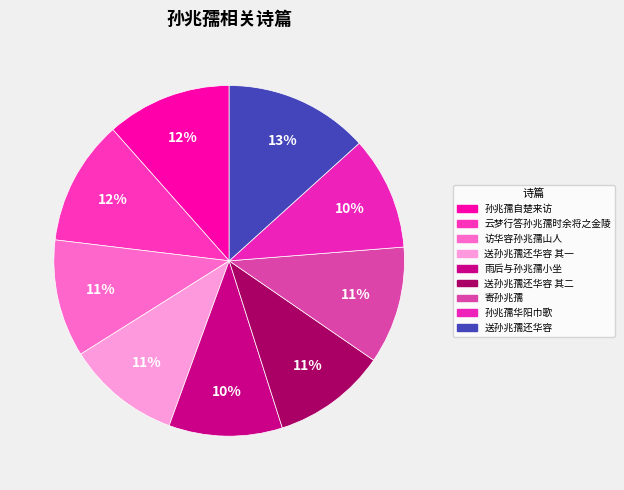

How many segments does this pie chart have?

9